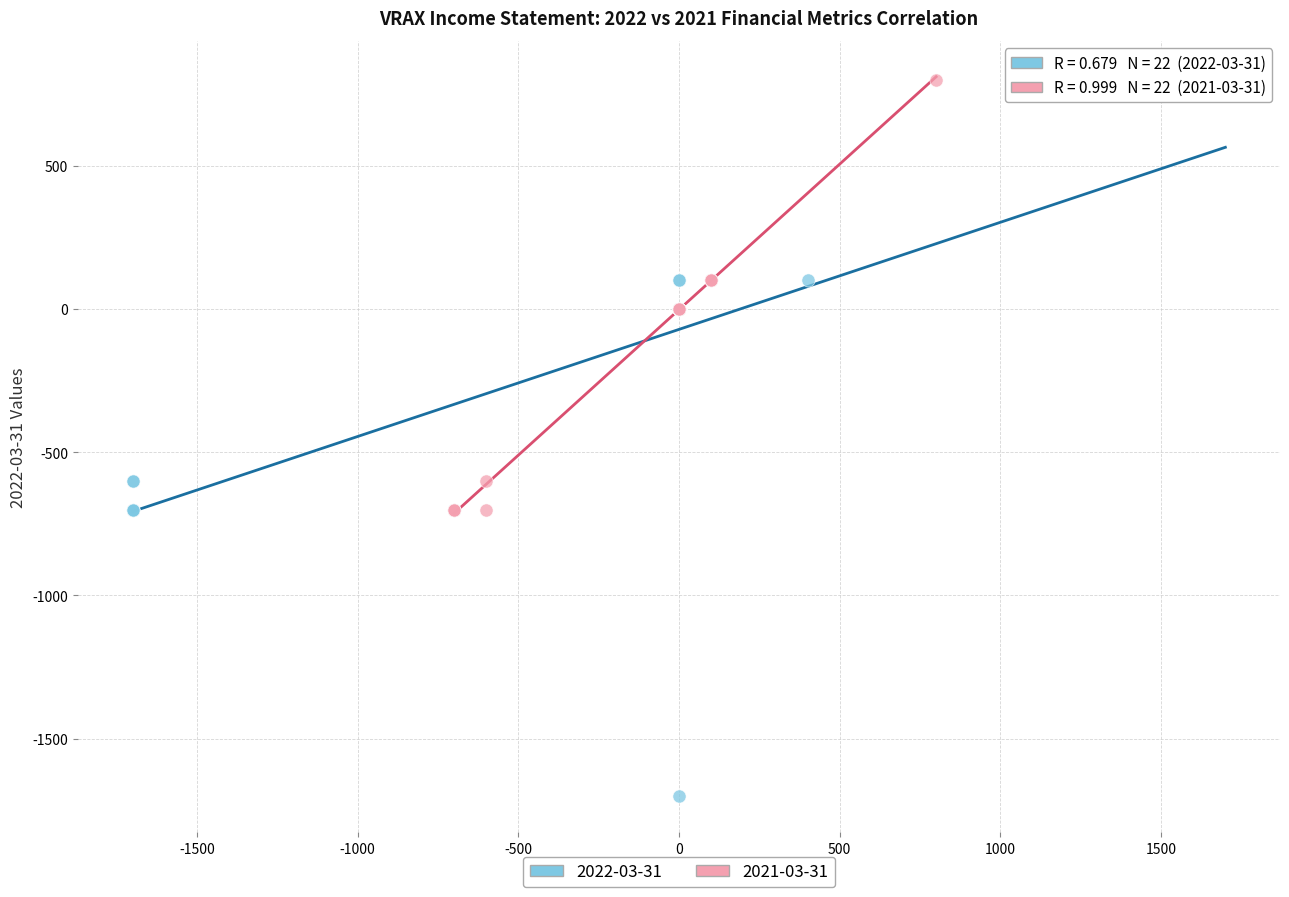

Which series reaches the minimum Y coordinate?

2022-03-31